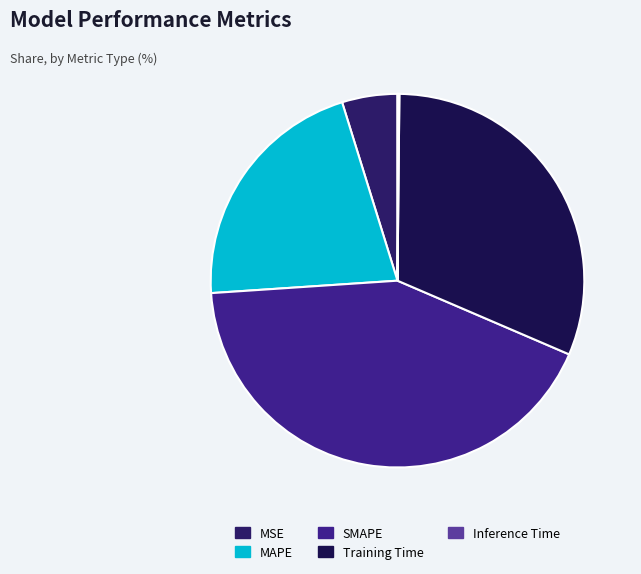

Which slice is the largest?

SMAPE